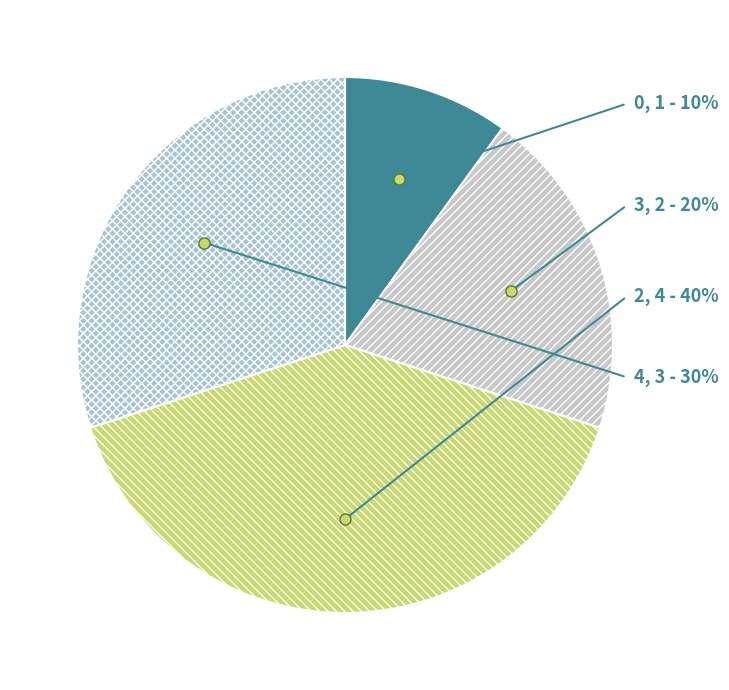

True or false: 4 accounts for 30% of the total.

True